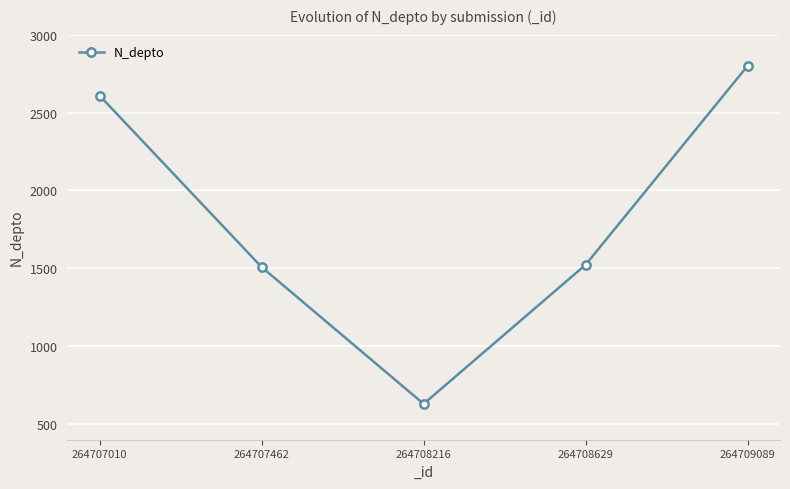

Reading right to left, list all the values displayed in this chart.

264709089=2800	264708629=1523	264708216=630	264707462=1508	264707010=2608